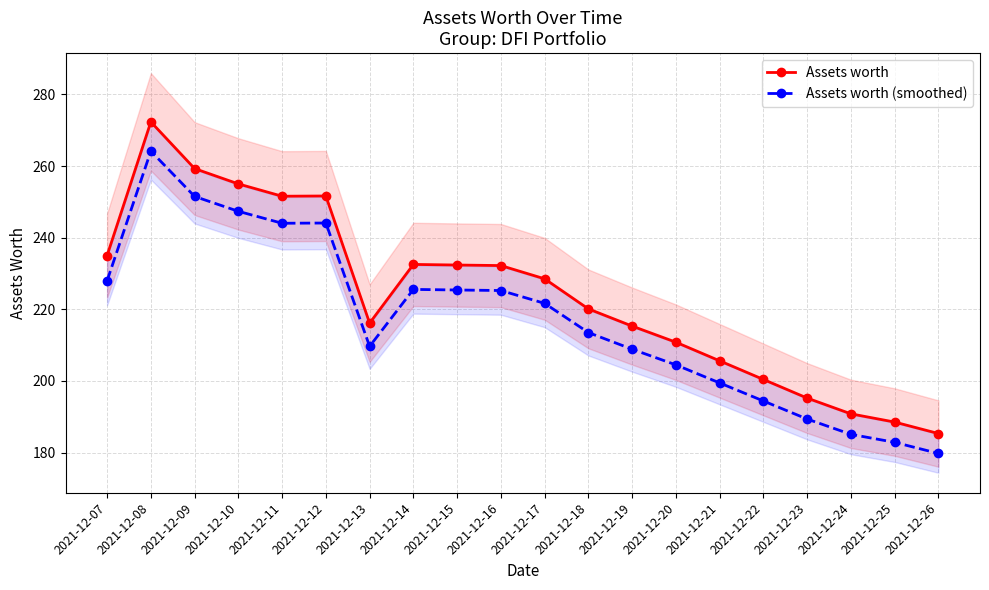

How many lines are shown in the chart?

2